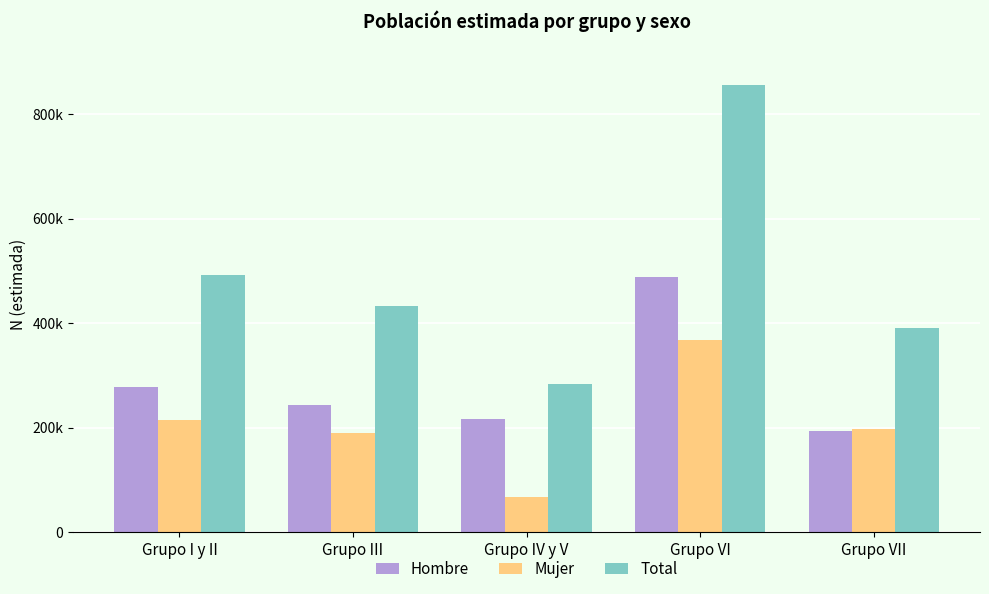

Does the chart contain any negative values?

No